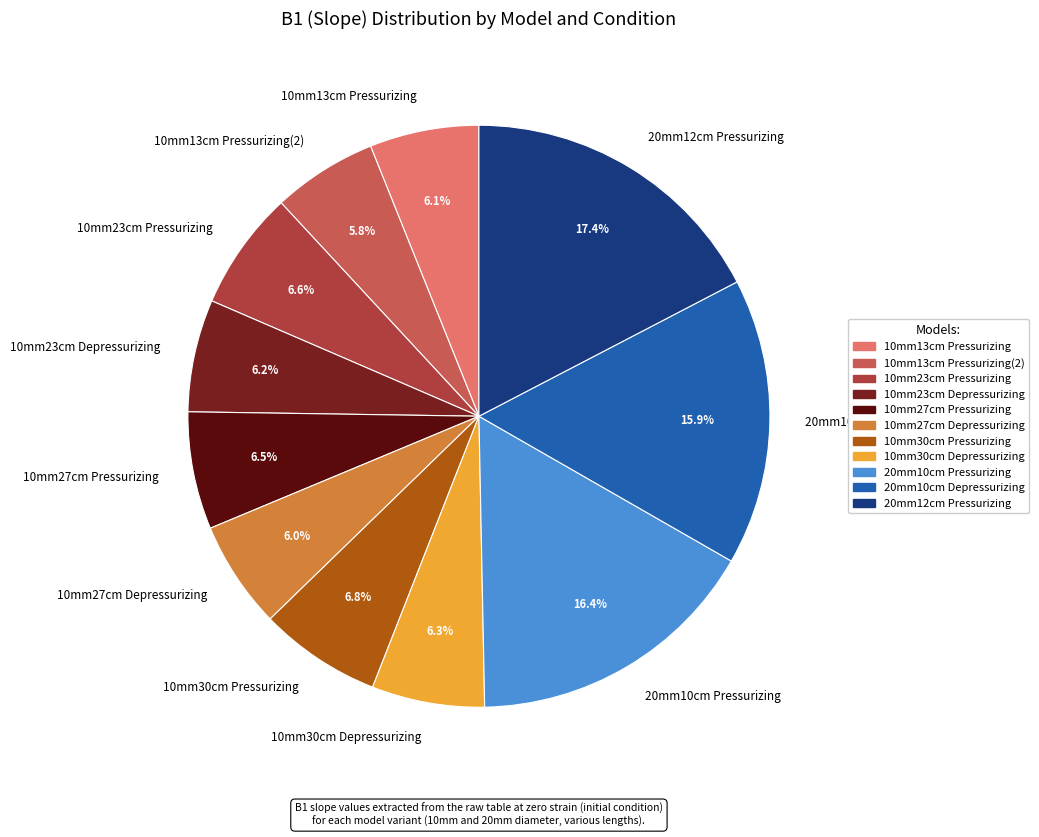

Is there a majority slice in this chart?

No